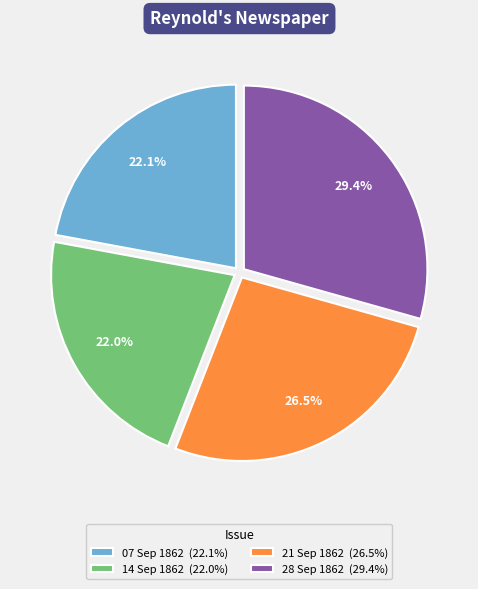

What is the largest slice in the pie chart?

28 Sep 1862 (29.4%)